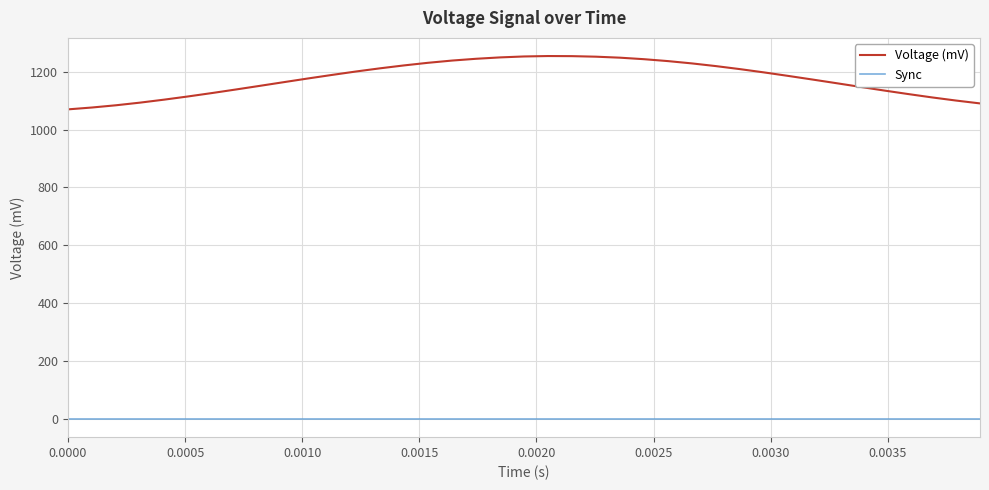

Does the chart display data point markers on the line(s)?

No